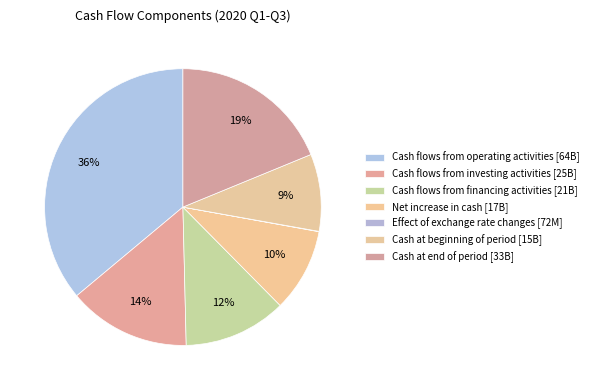

What percentage is the Cash at beginning of period slice, to the nearest percent?

9%